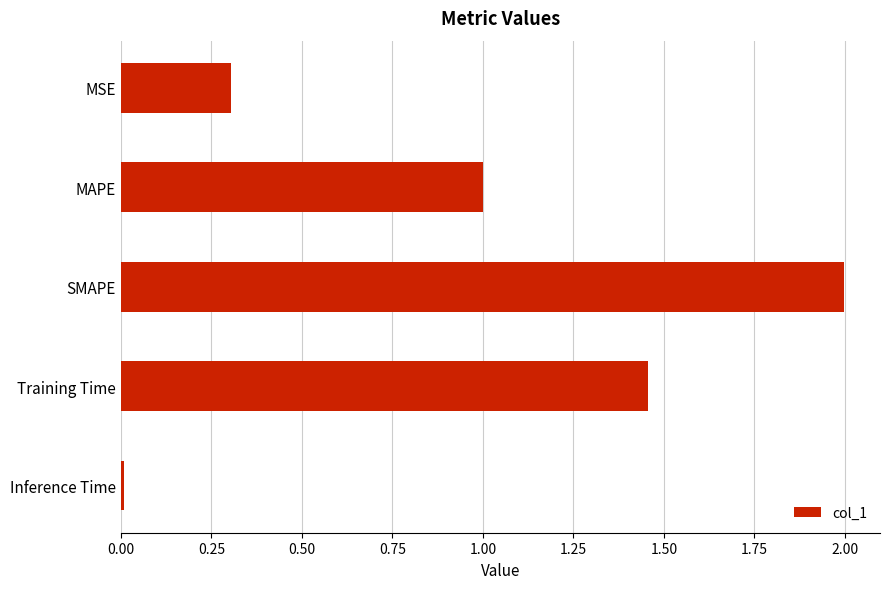

True or false: the data shows 1.0 at MAPE.

True